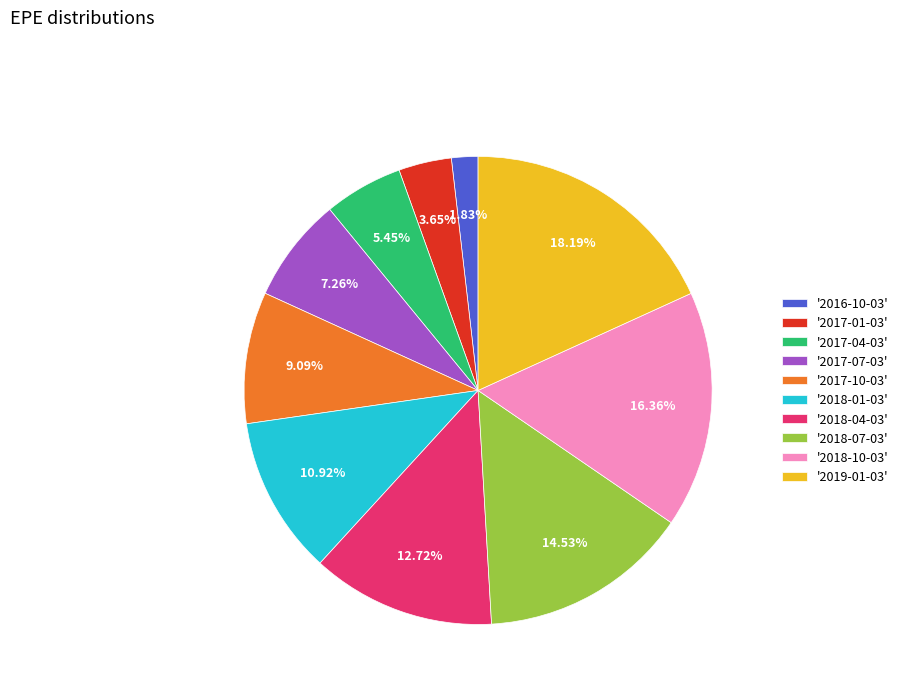

Do '2017-07-03' and '2018-10-03' together represent more than half of the pie?

No